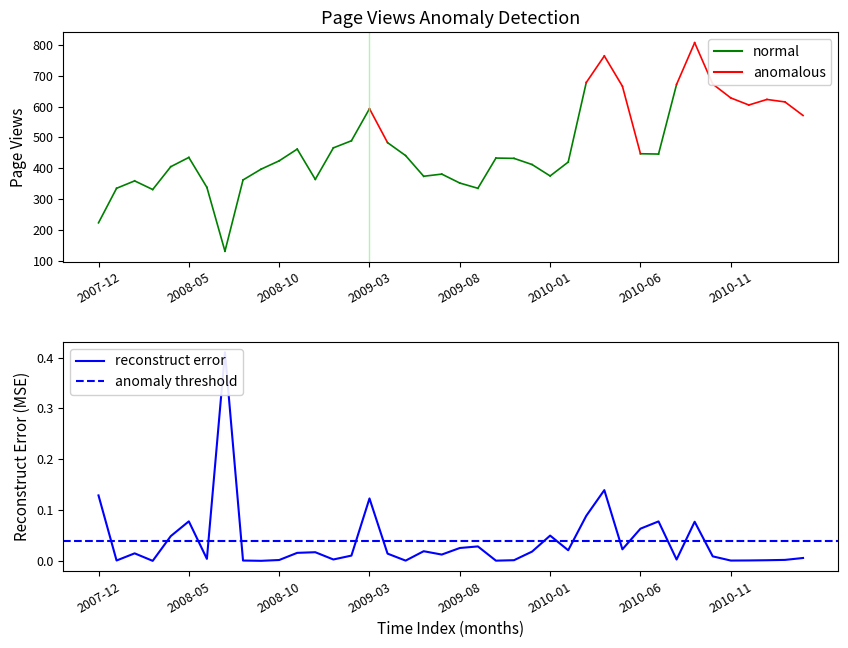

Reading right to left, extract all data points from this chart.

571	615	623	605	628	673	807	672	446	447	666	764	678	420	375	412	432	433	335	352	381	374	441	483	593	489	466	364	462	424	397	362	131	338	435	405	331	359	335	223